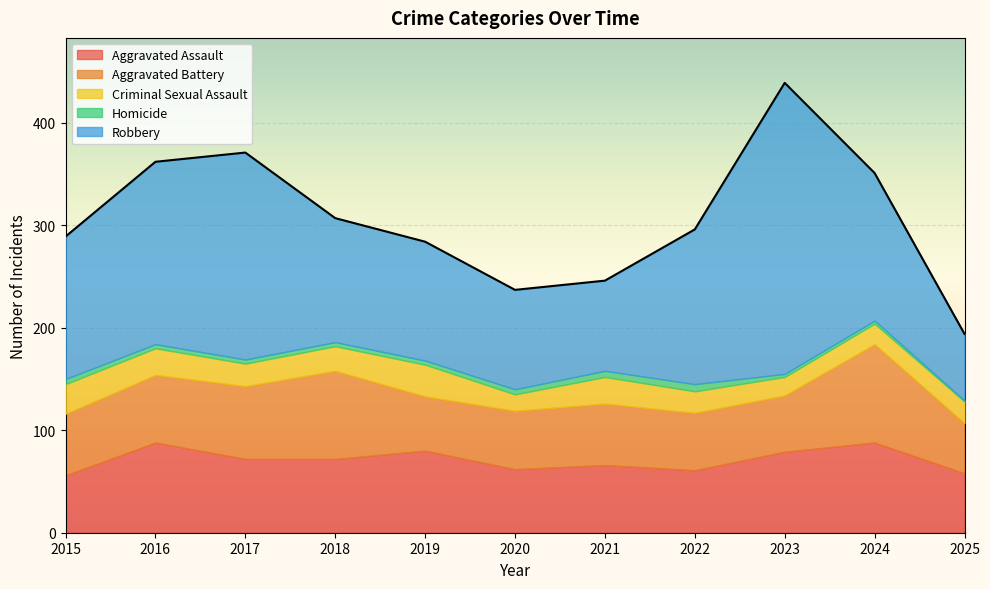

Which has a higher value, 2025 or 2021?

2021